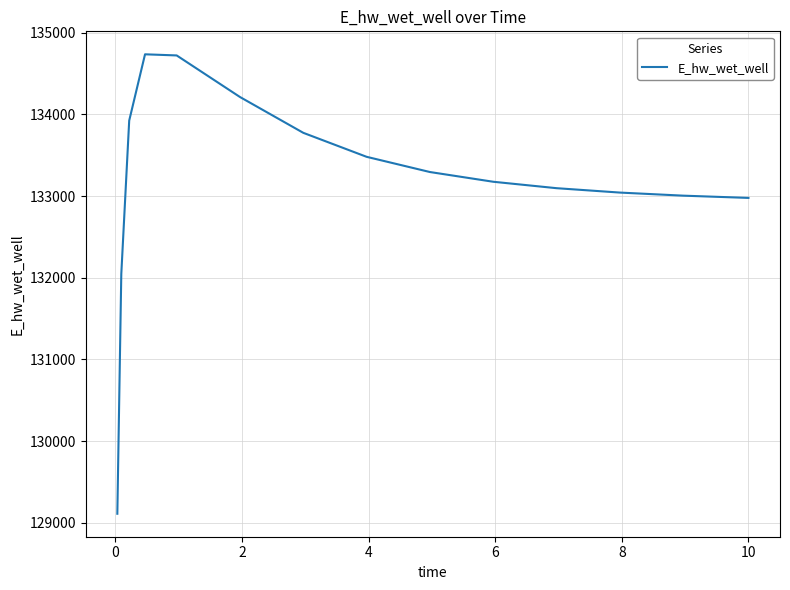

What is the sum of all values?

1997564.8